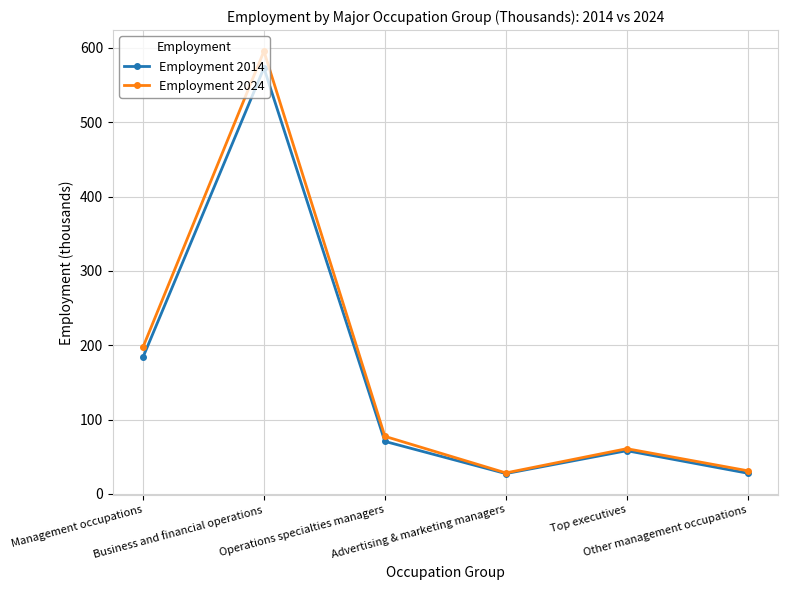

What is the average value of the Employment 2024 series?

165.1